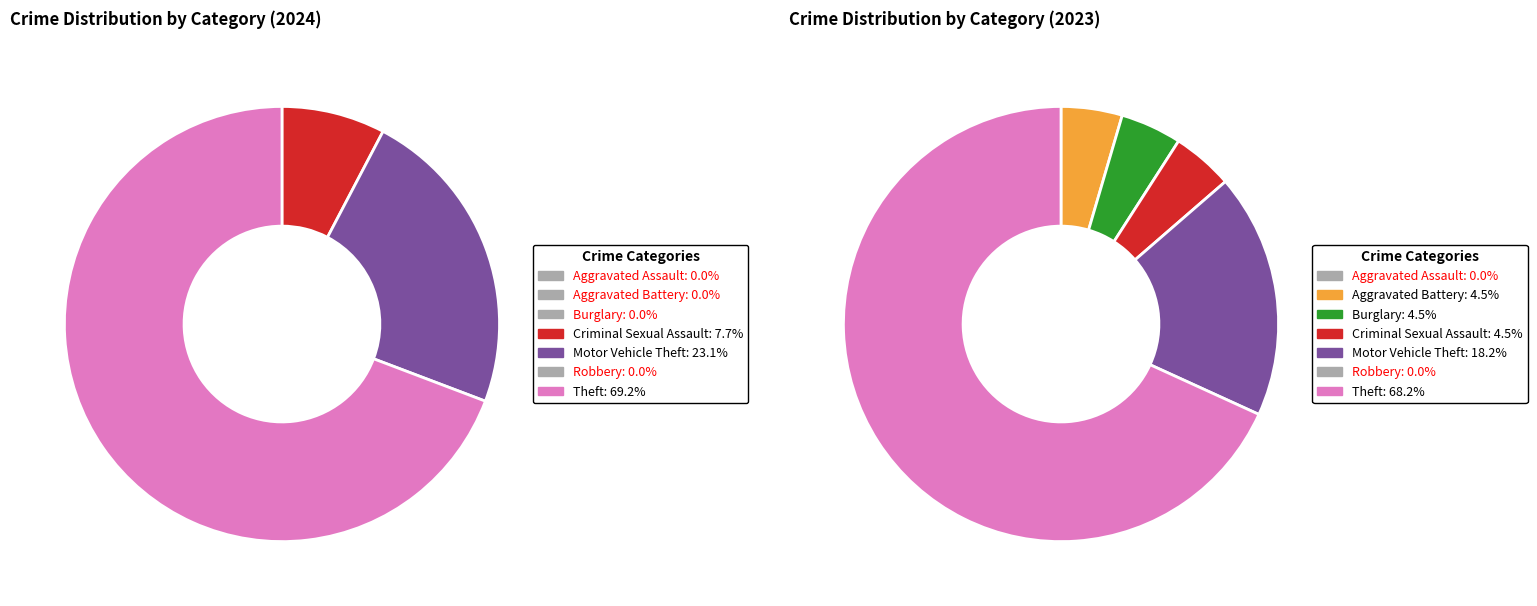

How many segments does this pie chart have?

7